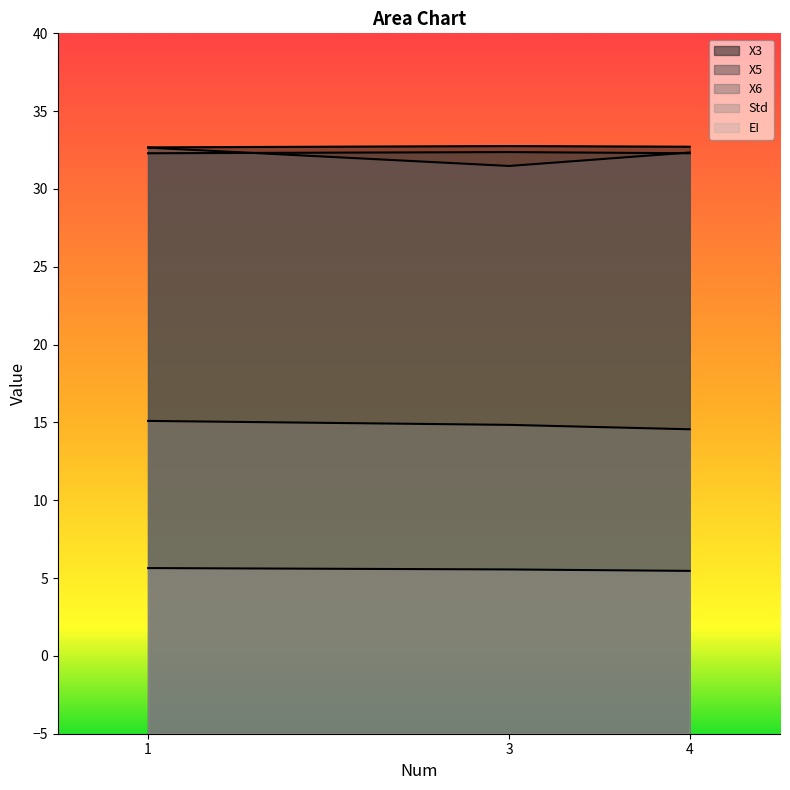

True or false: EI has a value of 5.6 at 3.

True